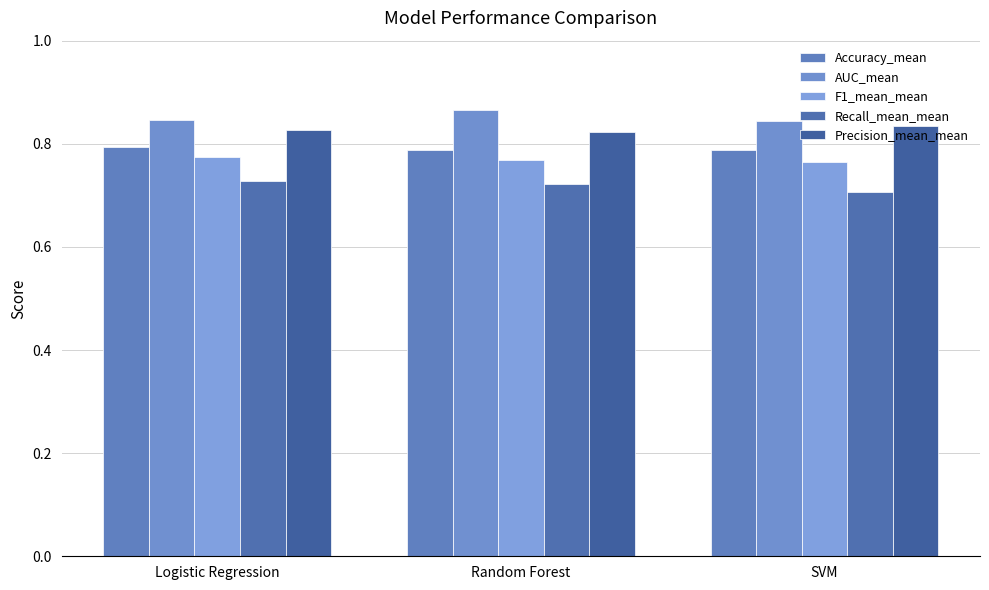

At which category is the sum across all series the highest?

Random Forest